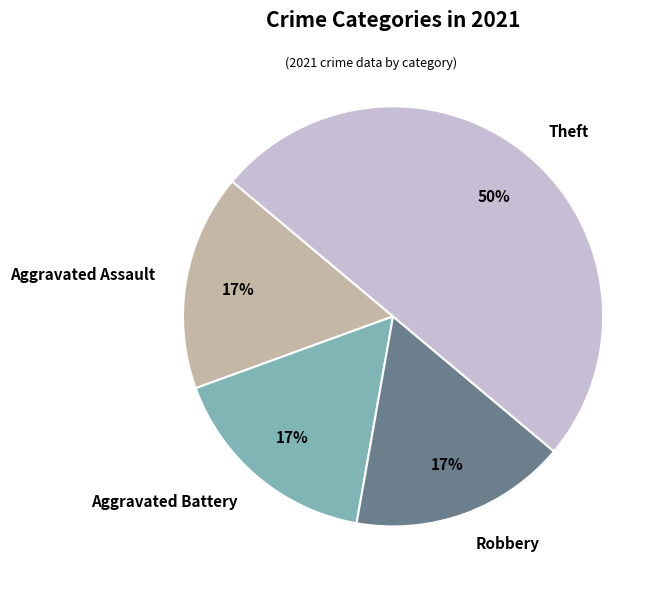

Approximately how many times larger is the value at Robbery compared to Aggravated Battery?

1.0